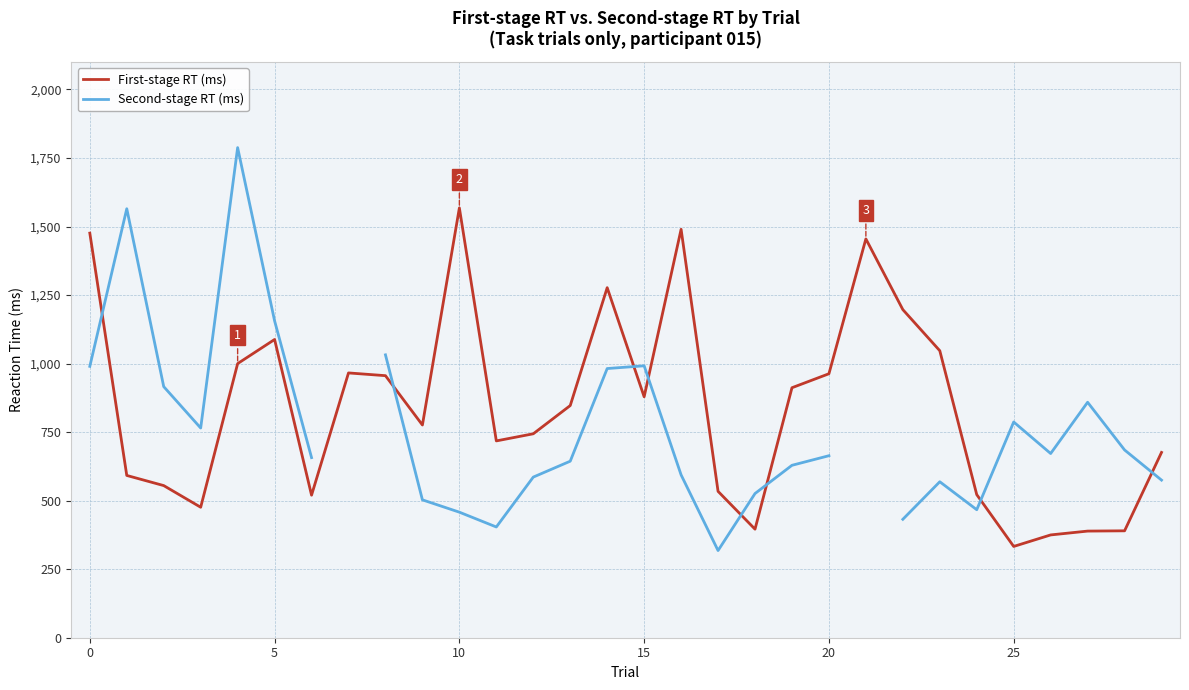

How many lines are shown in the chart?

2